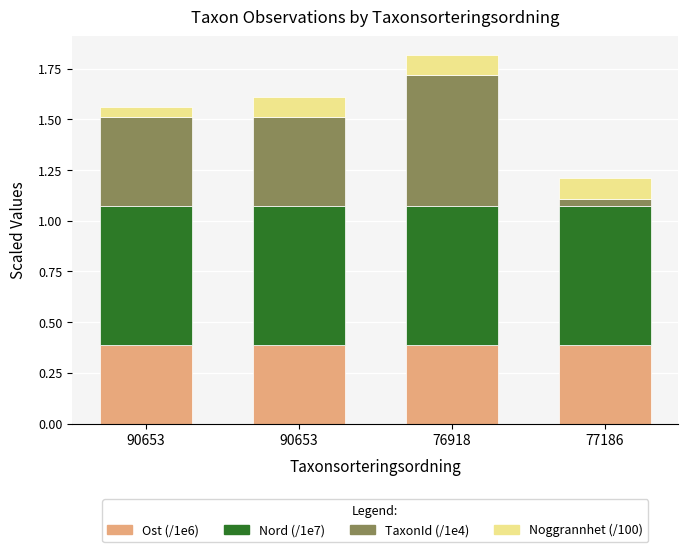

The value of Ost (/1e6) at 77186 is 0.2. True or false?

False